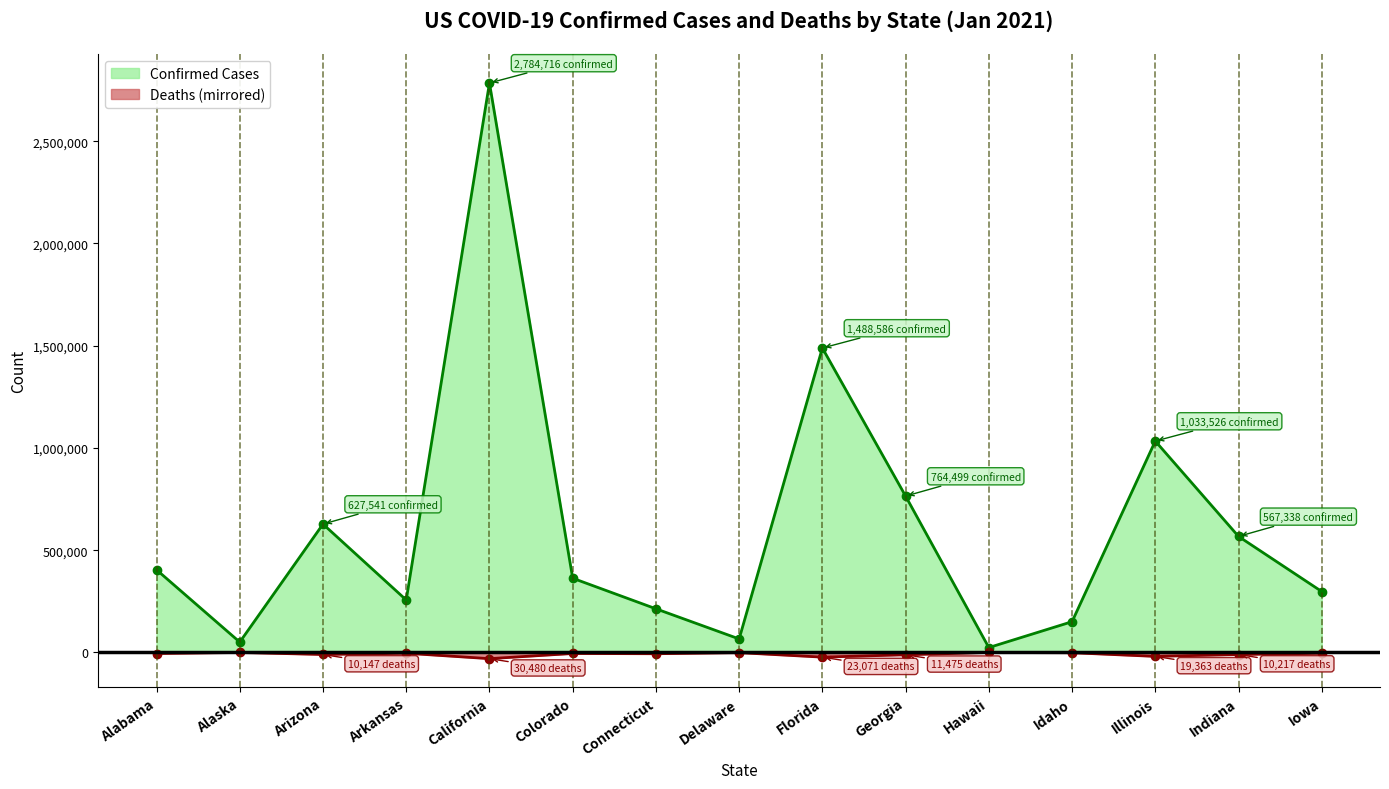

Where does the Deaths series first go above -5347?

Alaska